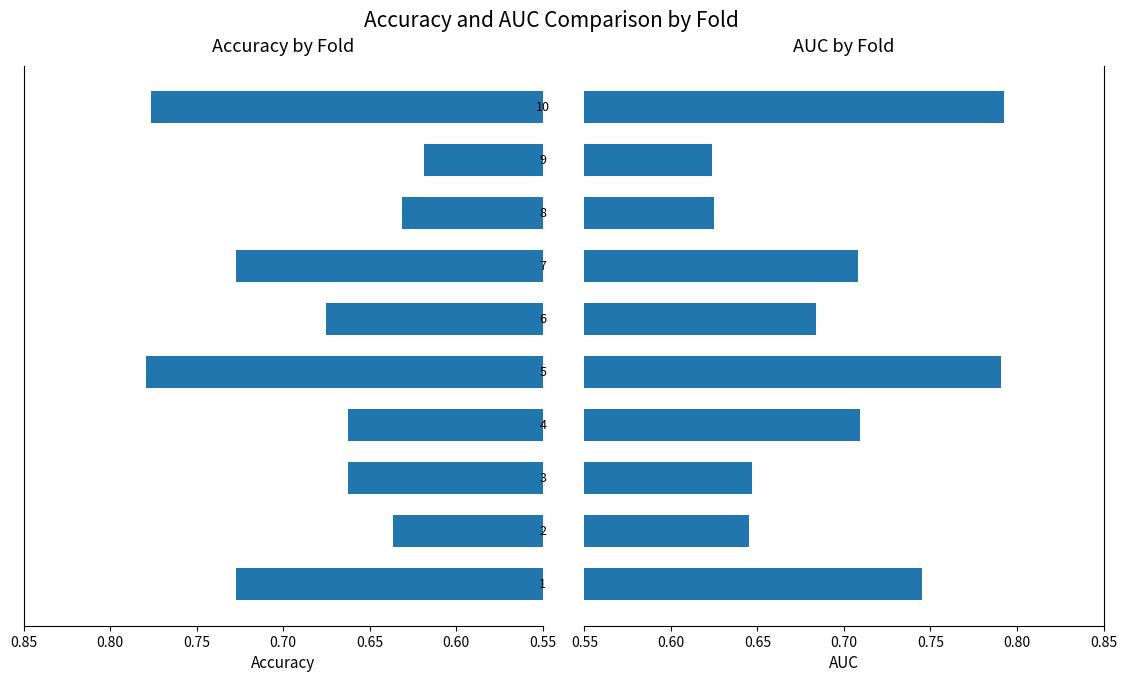

What is the approximate value of auc at 0.65?

0.6